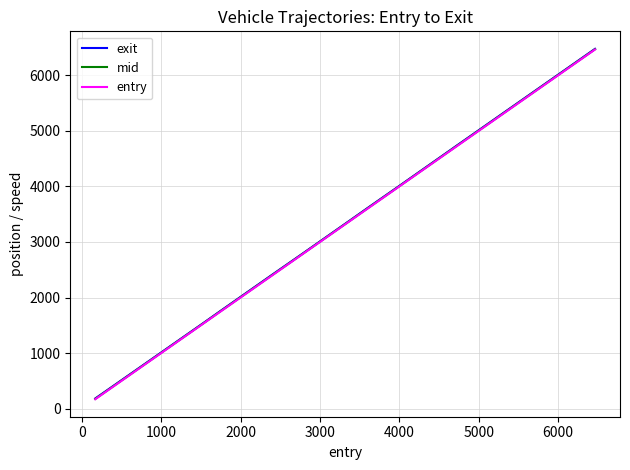

What is the maximum value for entry?

6465.0